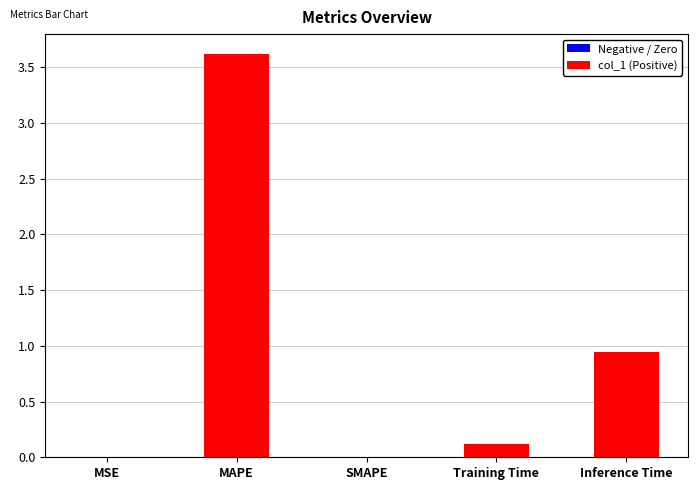

At which label is the value closest to 1?

Inference Time